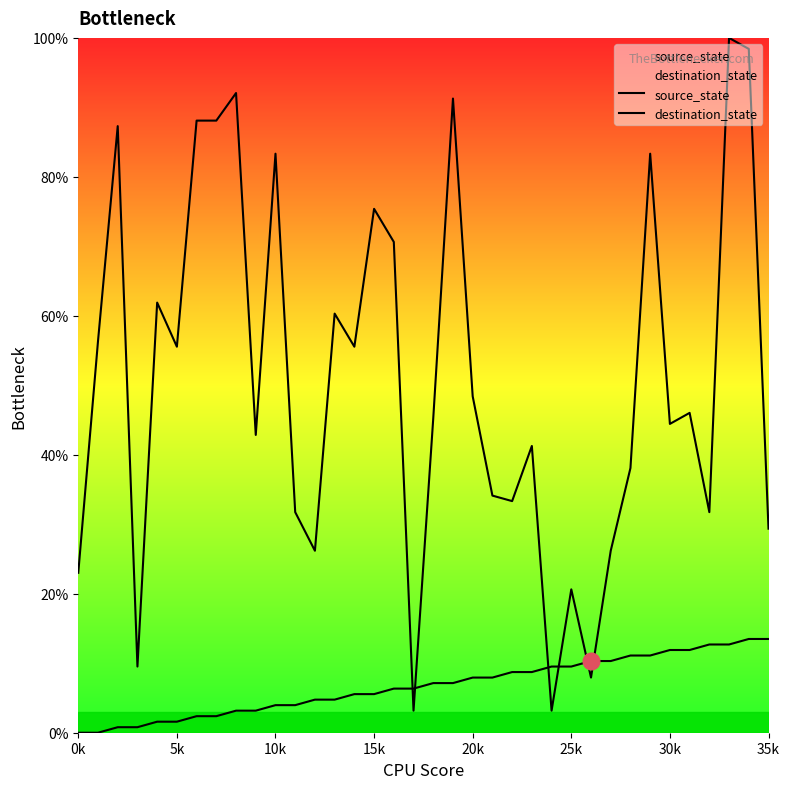

Where do source_state and destination_state first cross each other?

16 and 17